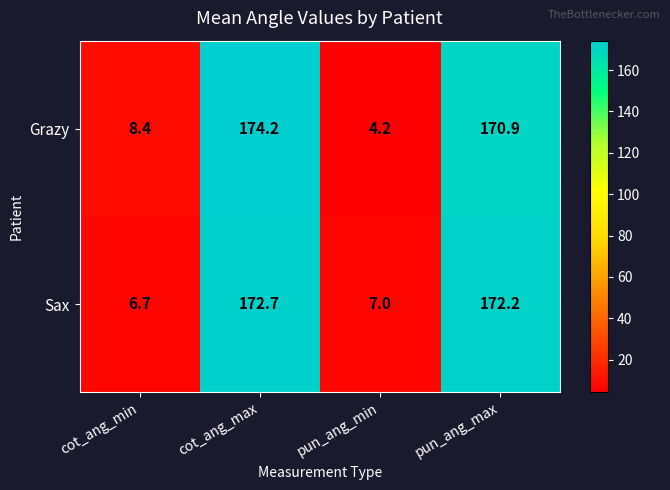

Reading right to left, transcribe all the data shown in this chart.

Grazy: pun_ang_max=170.9	pun_ang_min=4.2	cot_ang_max=174.2	cot_ang_min=8.4
Sax: pun_ang_max=172.2	pun_ang_min=7.0	cot_ang_max=172.7	cot_ang_min=6.7